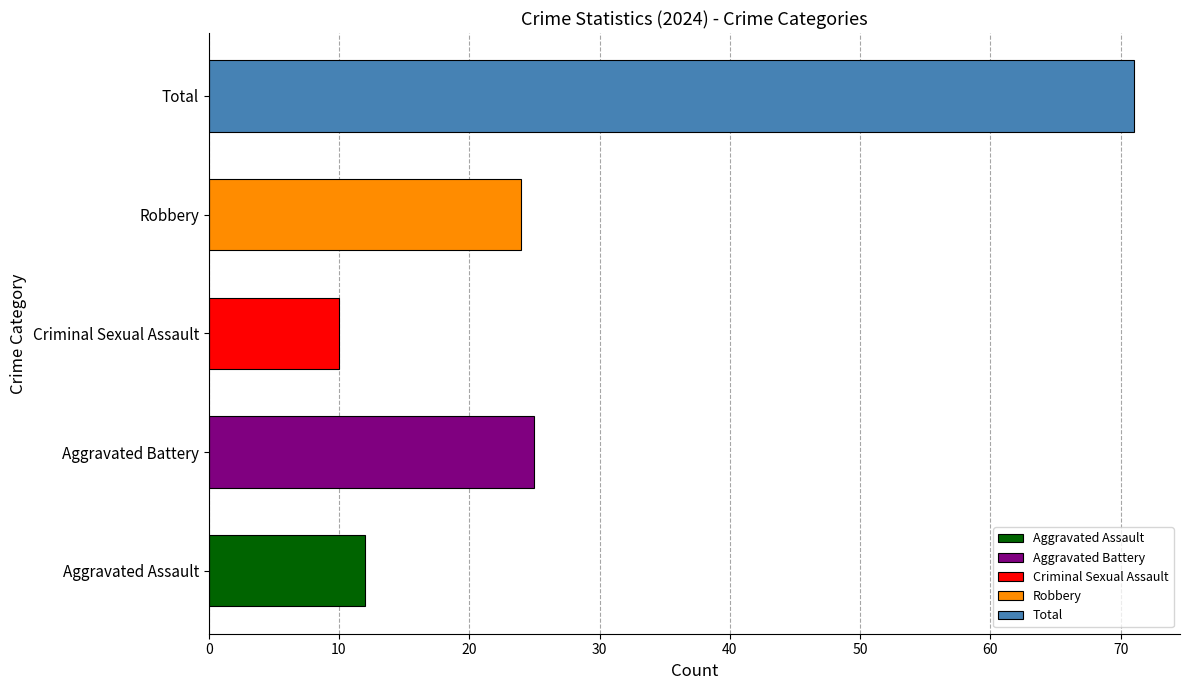

True or false: the data shows 71 at Total.

True